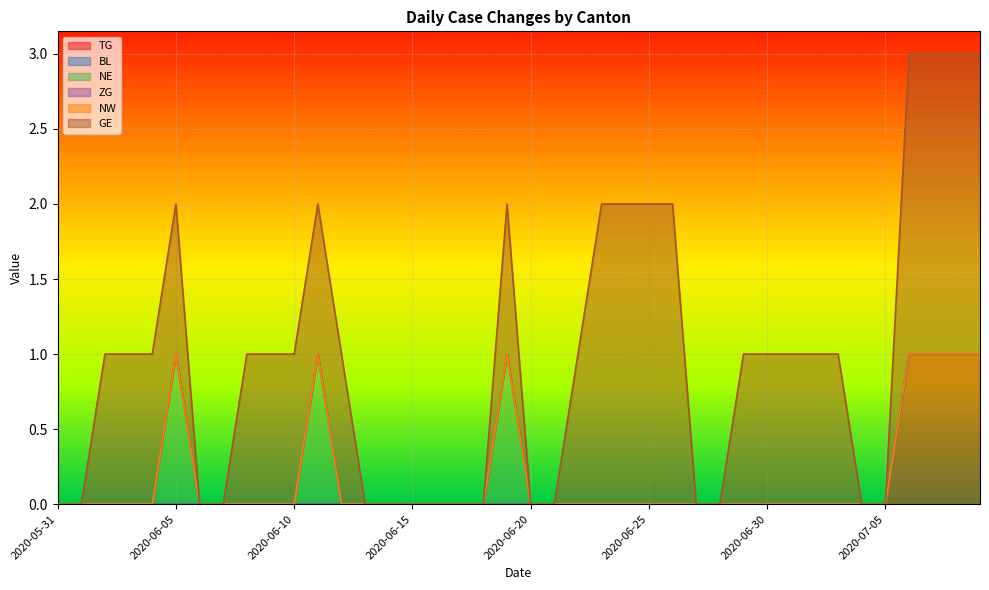

True or false: TG and BL intersect in this chart.

False